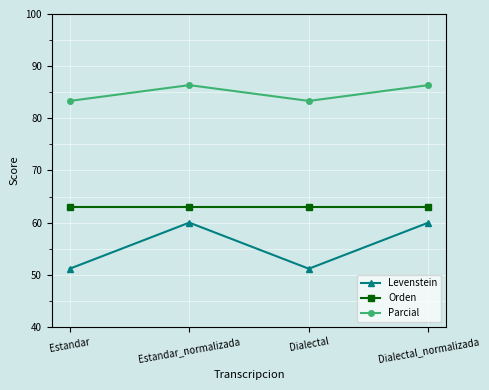

What position from the left is Estandar?

1